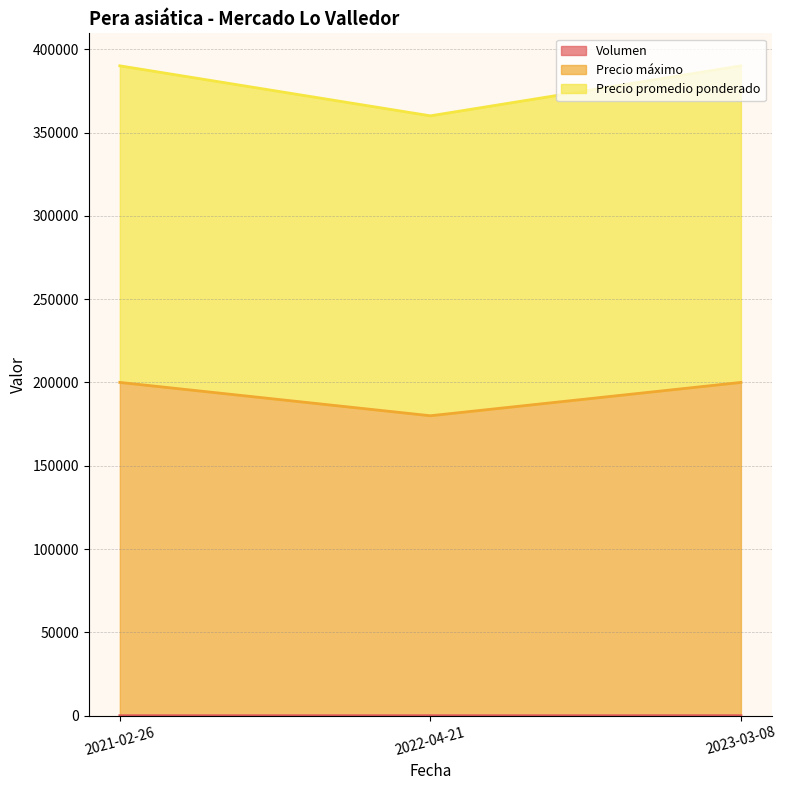

List the series in order of their overall mean, lowest first.

Volumen, Precio promedio ponderado, Precio máximo